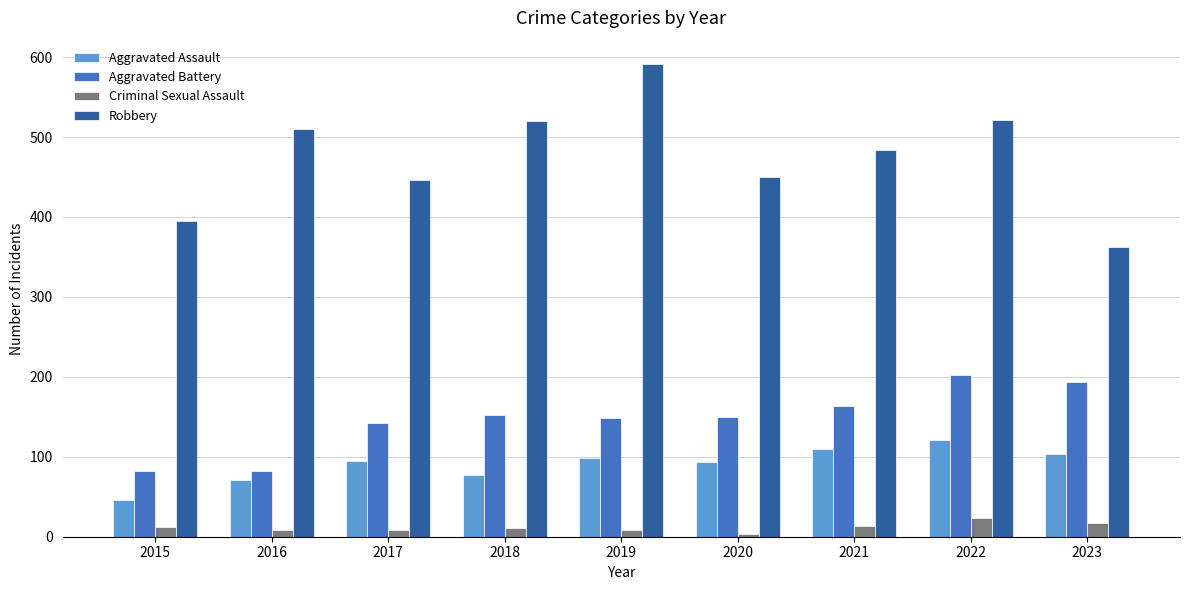

List the series in order of their peak value, lowest first.

Criminal Sexual Assault, Aggravated Assault, Aggravated Battery, Robbery